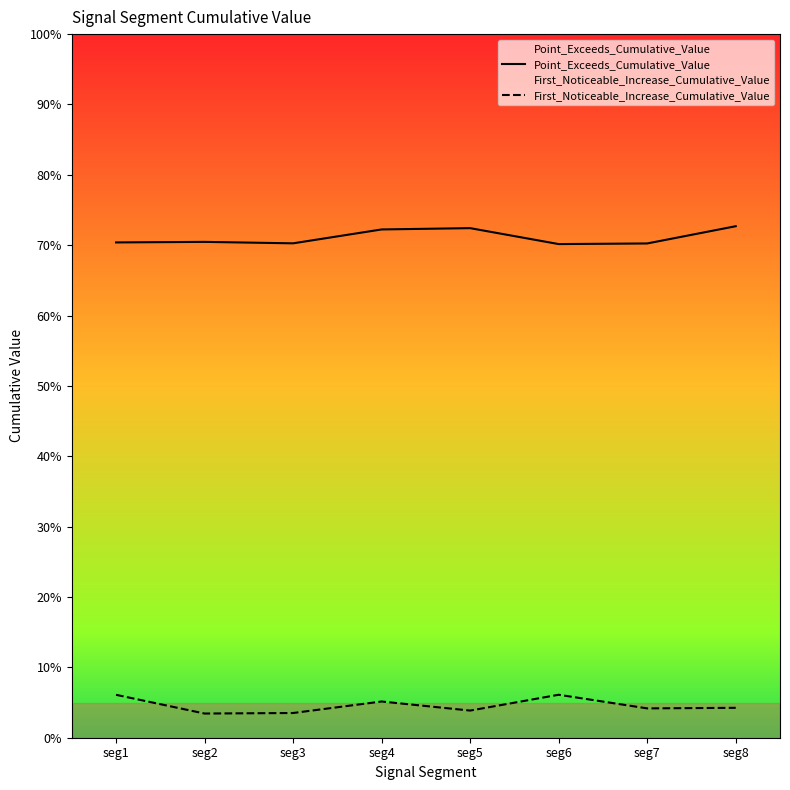

What is the total value across all series at seg3?

0.7